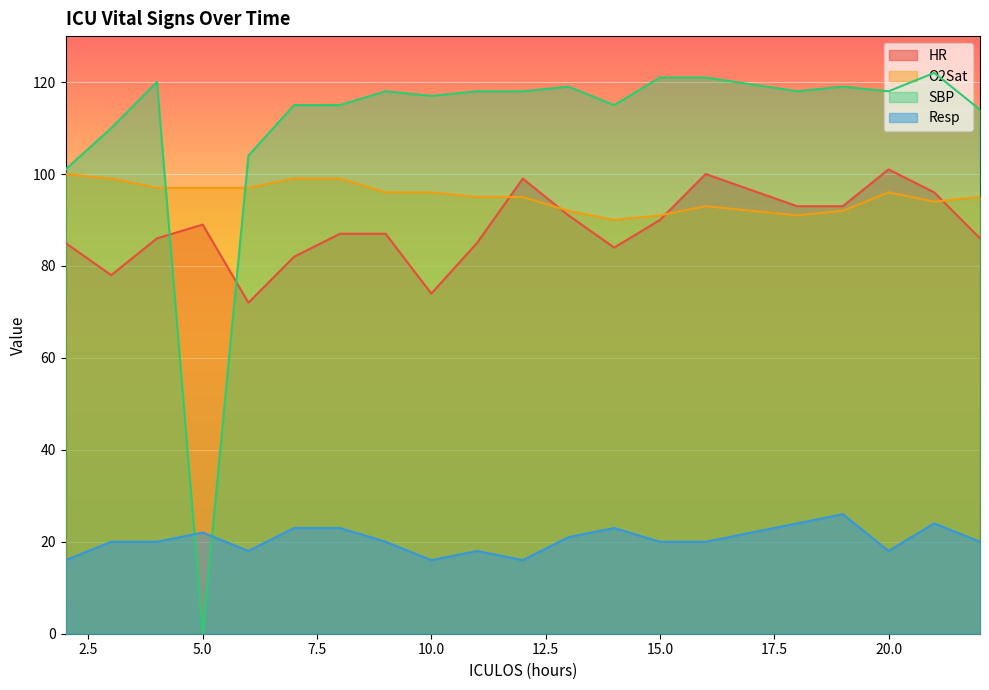

In SBP, how many points are lower than both neighbors (excluding endpoints)?

5